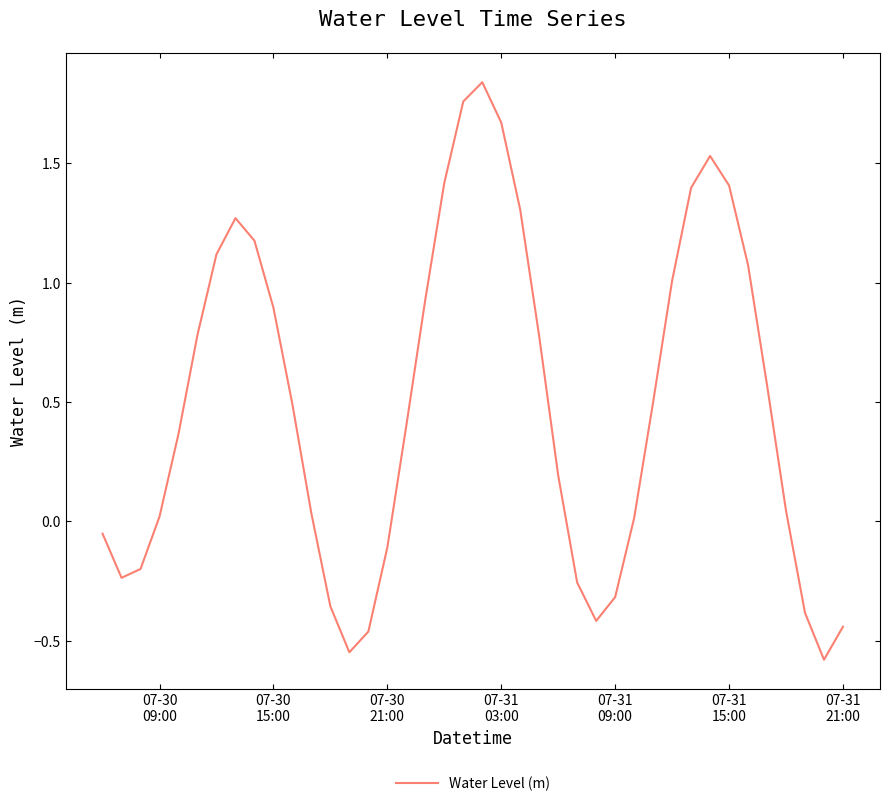

What is the difference between the maximum and minimum values?

2.4